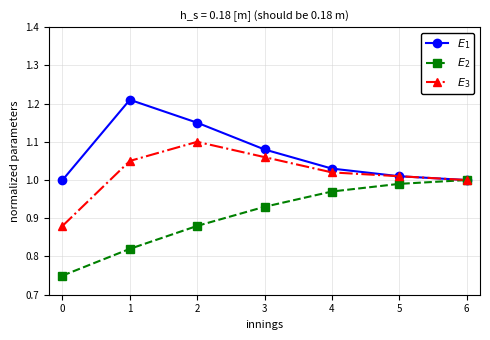

True or false: $E_3$ has a value of 1.0 at 4.

True